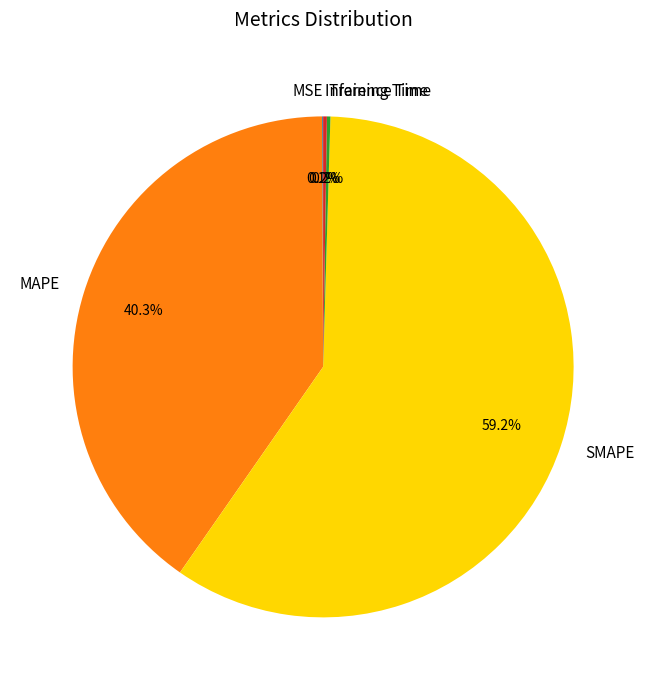

Does any single category account for the majority?

Yes